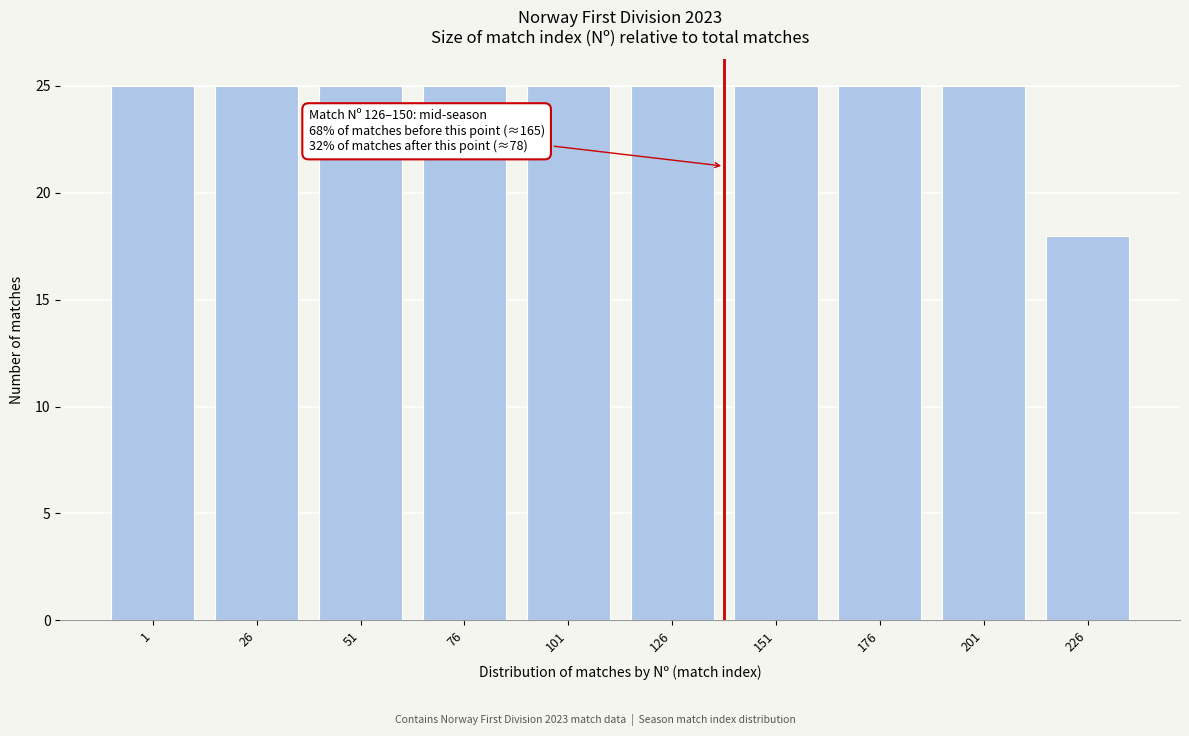

Reading right to left, what are all the values shown in this chart?

18	25	25	25	25	25	25	25	25	25